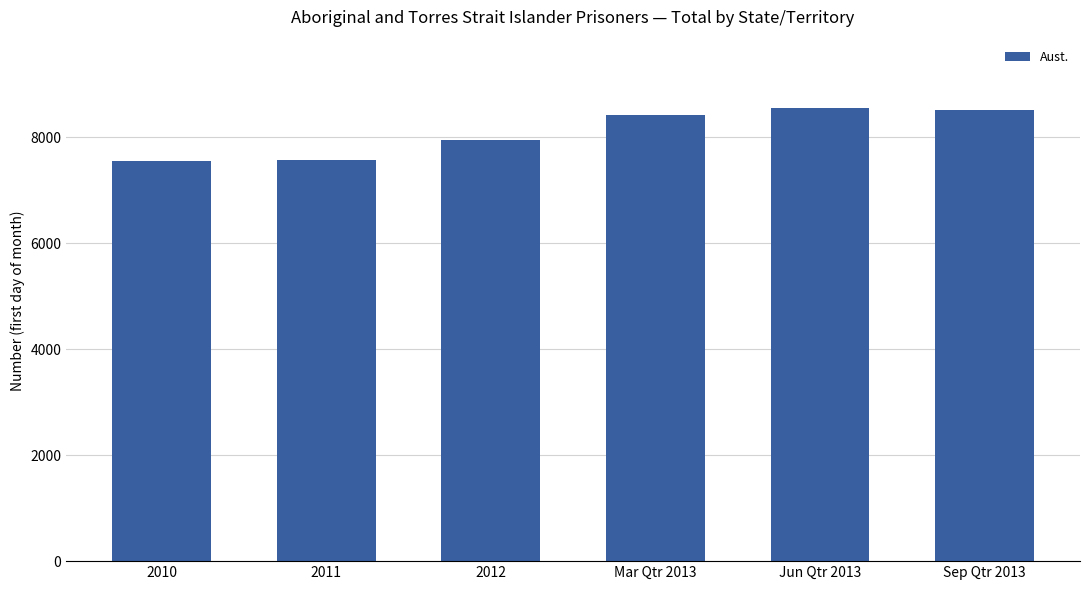

Are the bars grouped side by side (vs. stacked)?

No